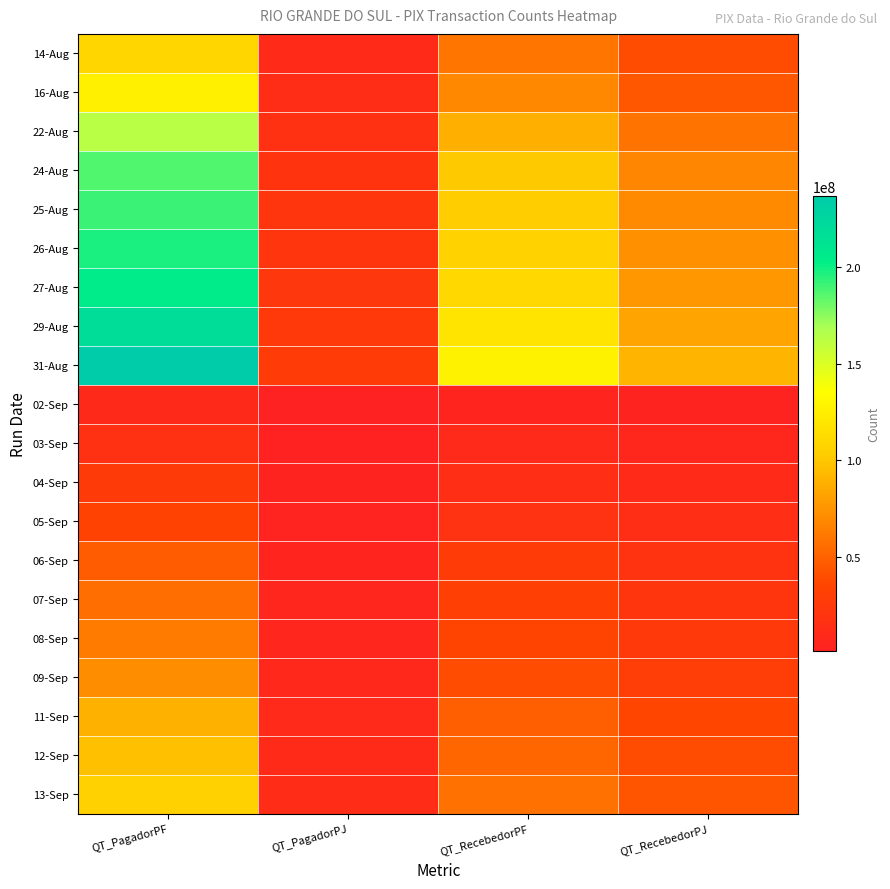

What is the total value across all series at QT_RecebedorPJ?

849834020